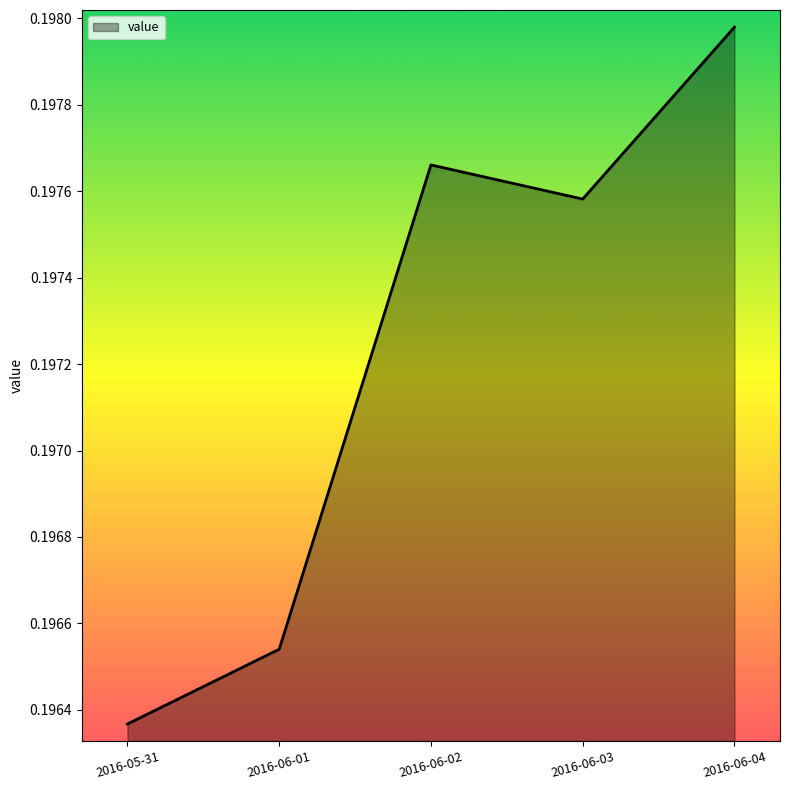

True or false: the data shows 0.1 at 2016-06-02.

False